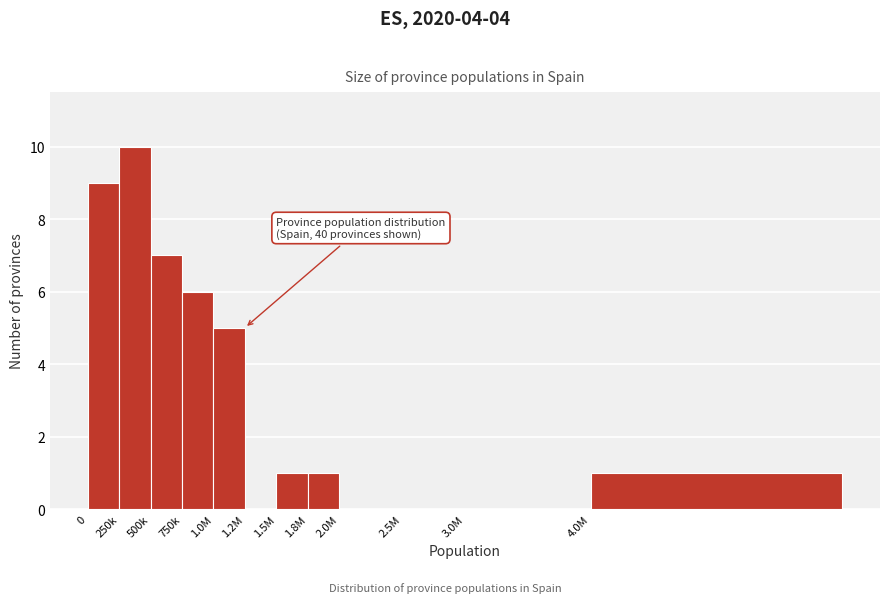

Reading left to right, transcribe all the data shown in this chart.

0=9	250k=10	500k=7	750k=6	1.0M=5	1.2M=0	1.5M=1	1.8M=1	2.0M=0	2.5M=0	3.0M=0	4.0M=1